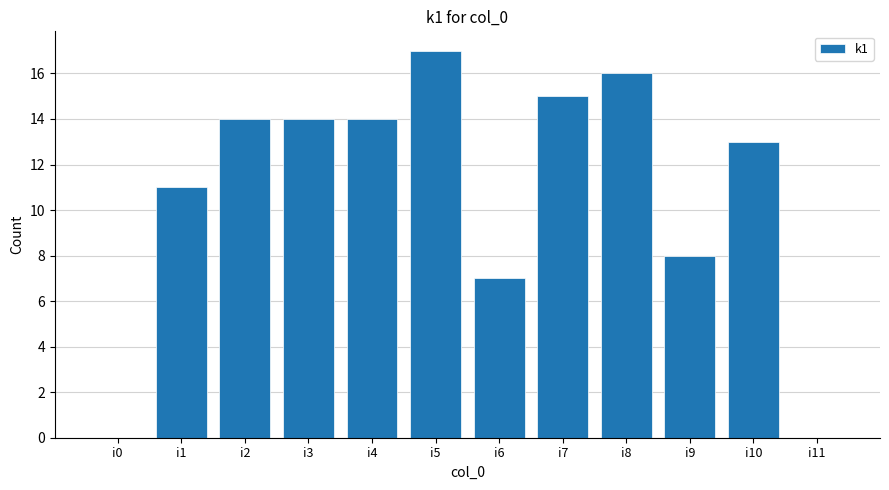

What is the change in value from i0 to i7?

+15